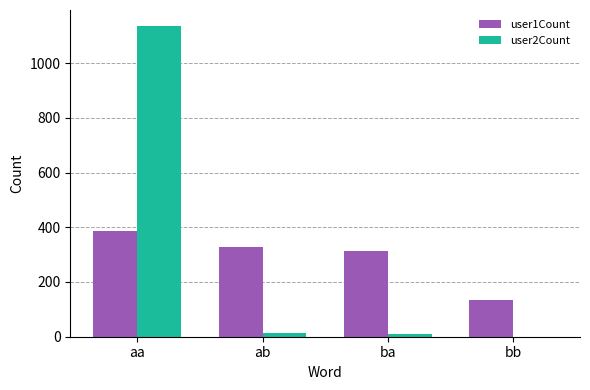

Is the value of user1Count at aa greater than the value of user2Count at aa?

No